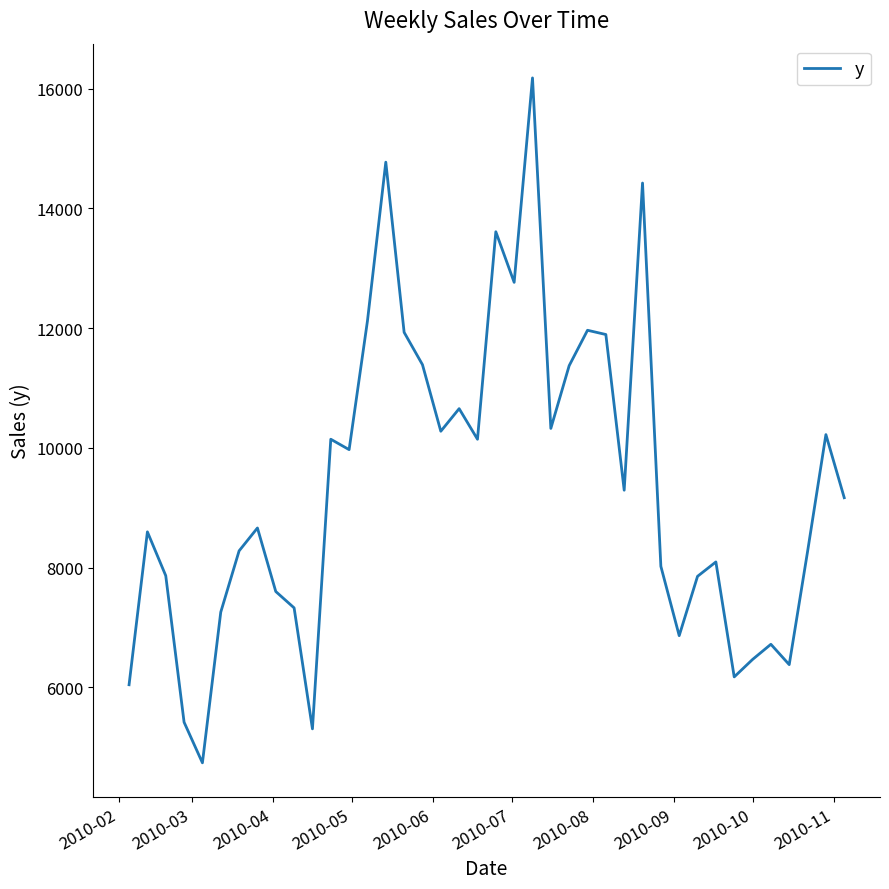

What is the difference between the maximum and minimum values?

11437.1